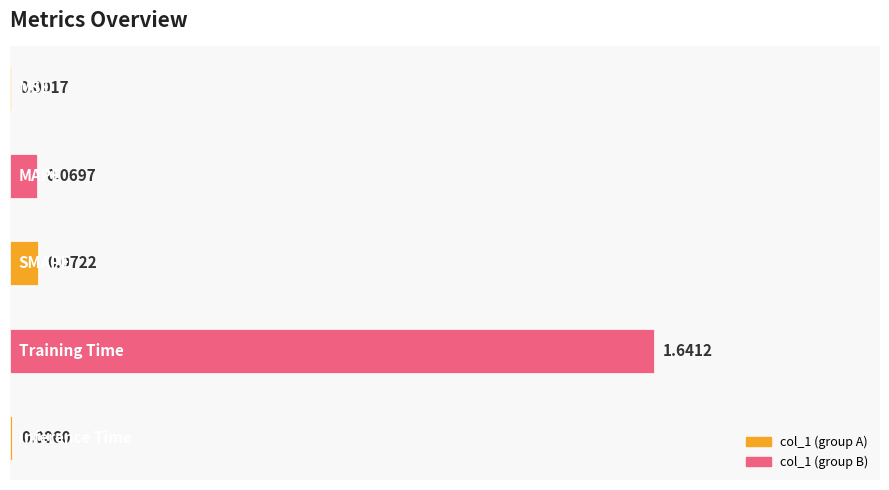

What is the sum of all values?

1.8